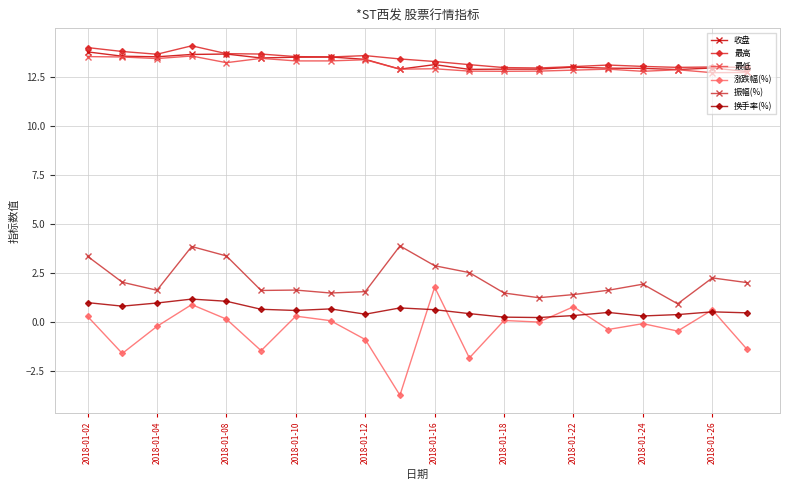

Which series has the largest range (max minus min)?

涨跌幅(%)